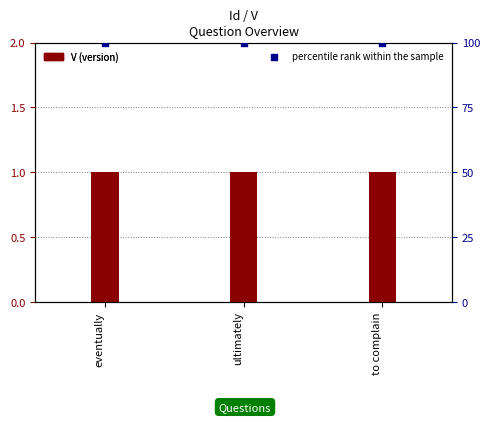

Which series contains the highest Y value?

percentile rank within the sample